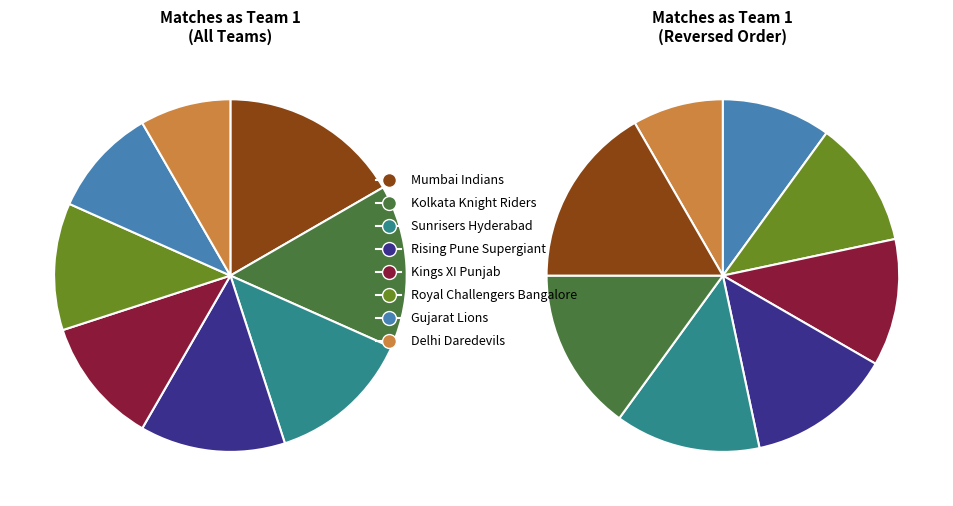

Does Delhi Daredevils account for over 50% of the chart?

No